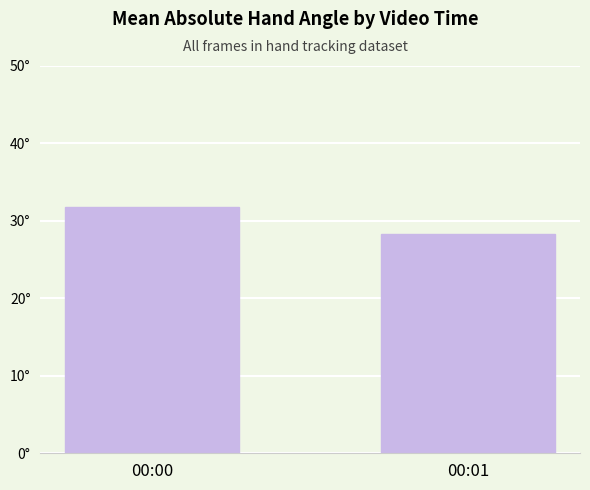

Does the chart contain any negative values?

No